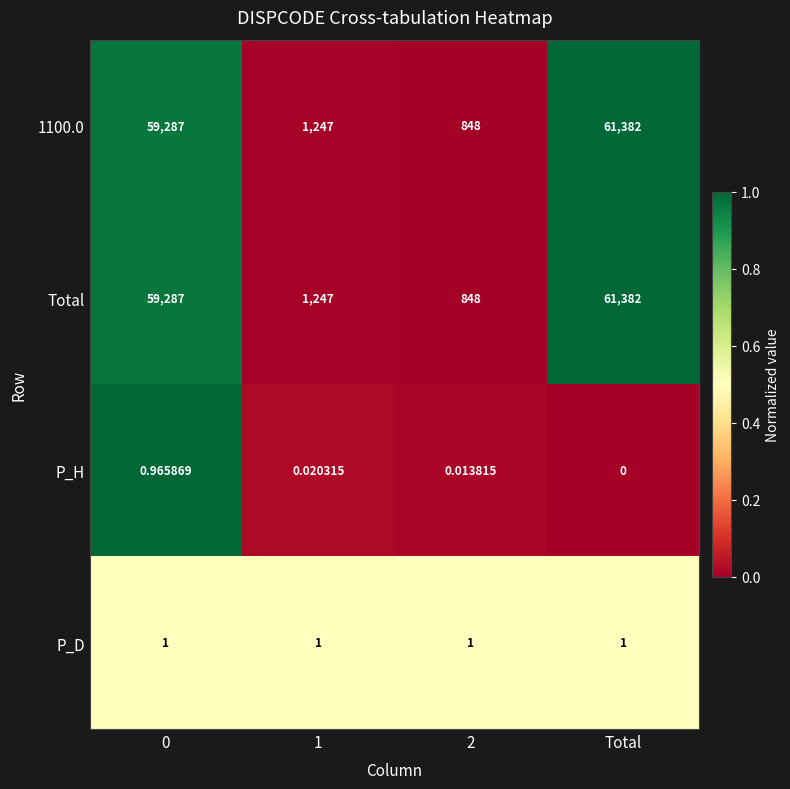

Which category has the highest value in the Total series?

Total